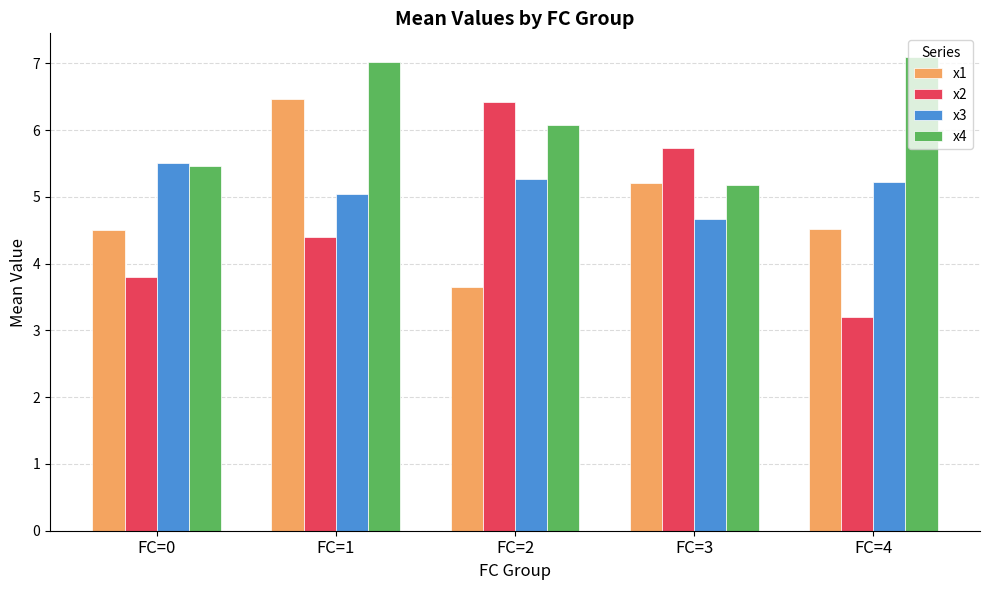

What value does the x1 series have at FC=2?

3.6